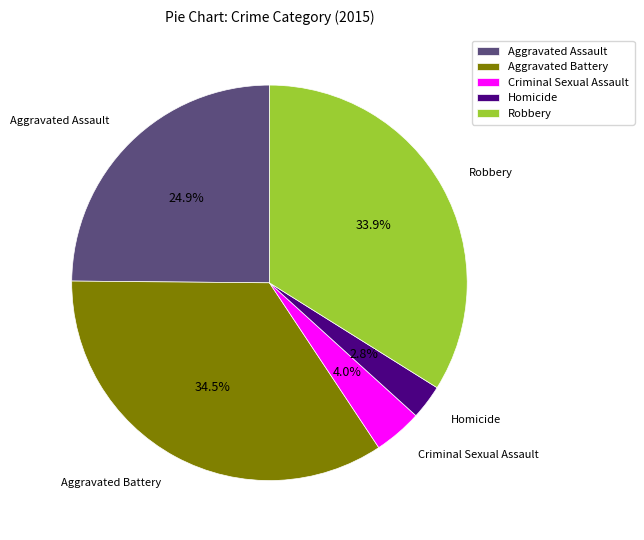

Which has a higher value, Robbery or Homicide?

Robbery